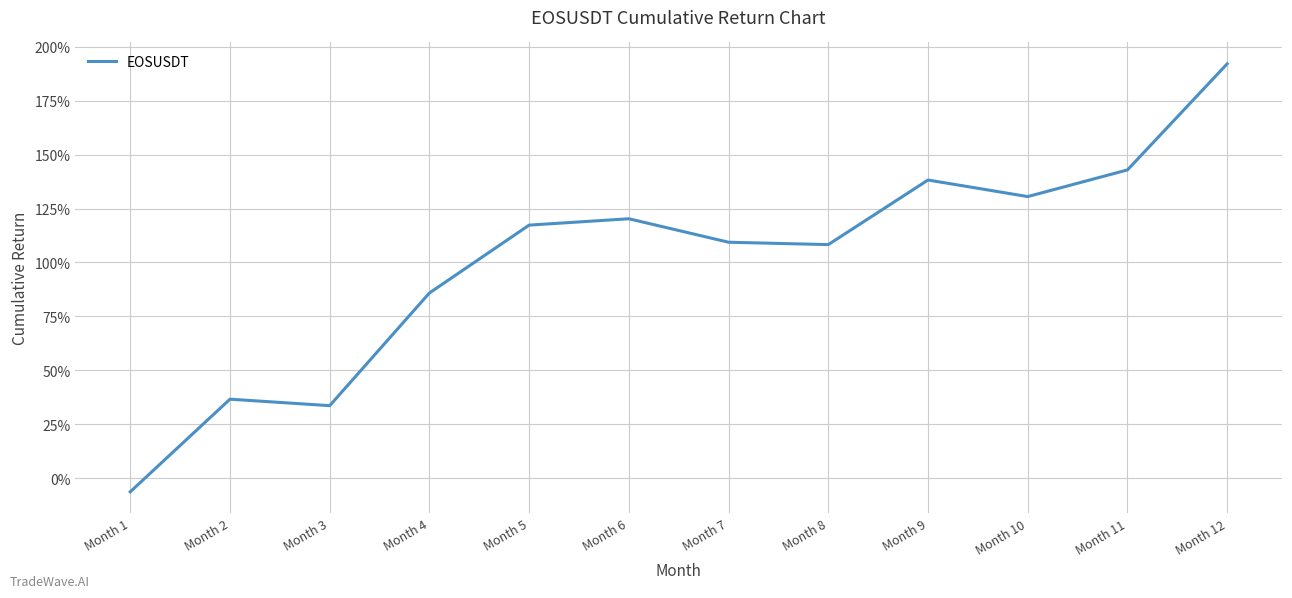

Between Month 5 and Month 2, which is larger?

Month 5